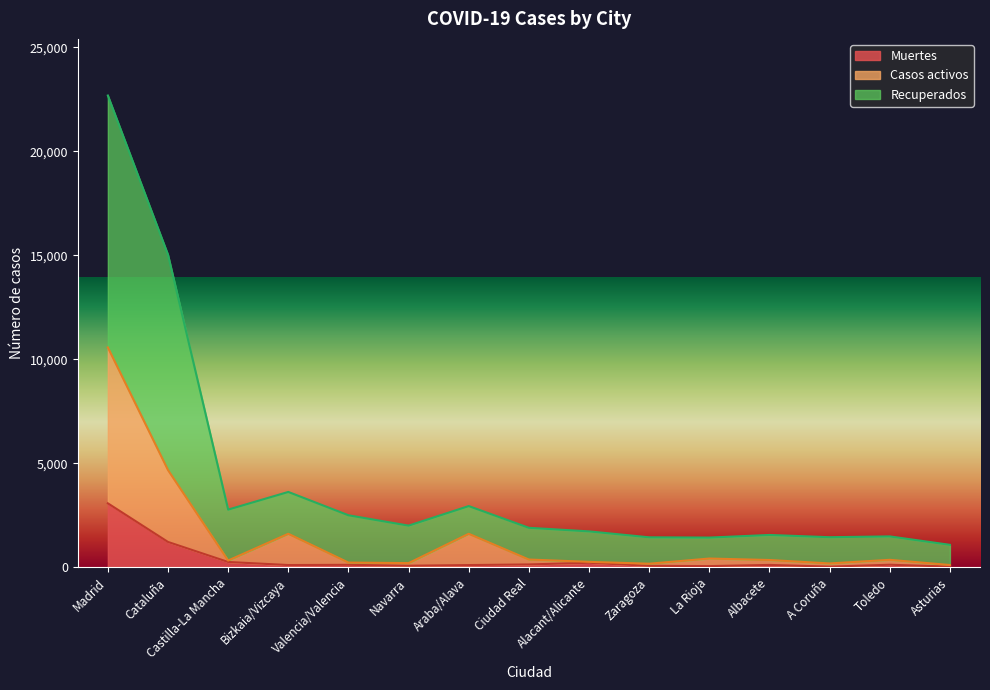

Where does the Casos activos series first go above 358?

Madrid